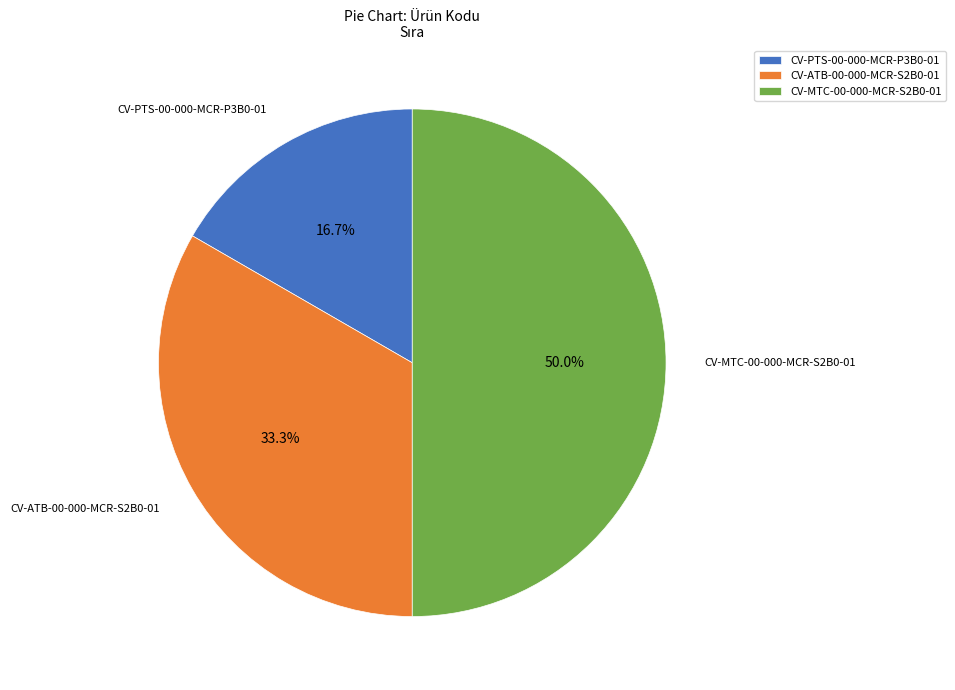

Which has a higher value, CV-PTS-00-000-MCR-P3B0-01 or CV-ATB-00-000-MCR-S2B0-01?

CV-ATB-00-000-MCR-S2B0-01